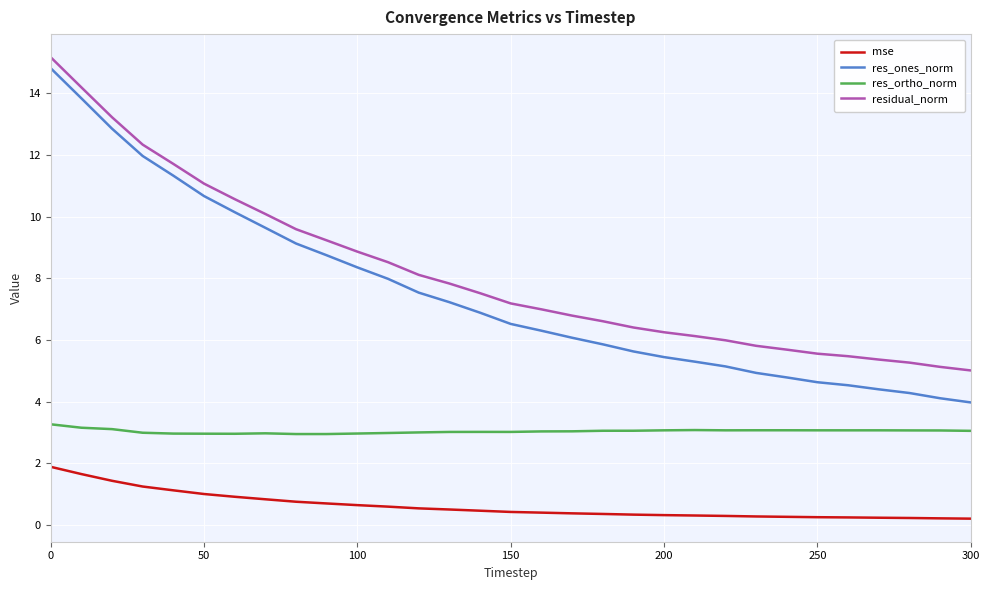

How many lines are shown in the chart?

4